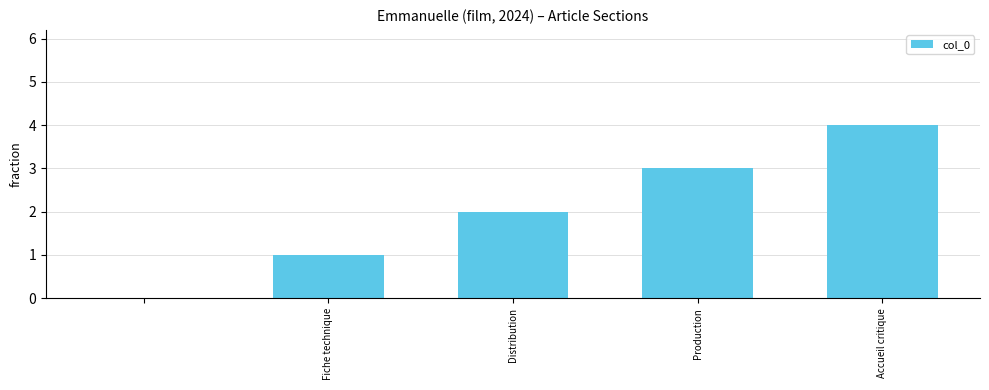

What is the sum of all values?

10